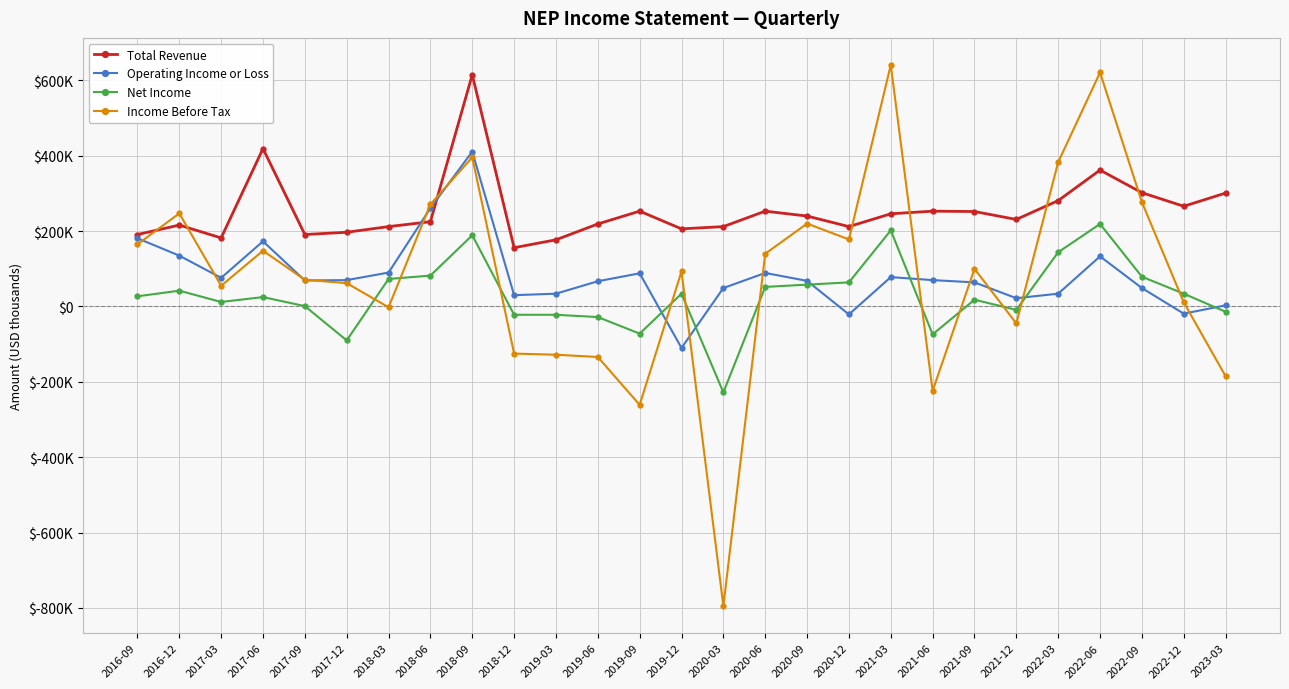

Reading left to right, transcribe all the data shown in this chart.

Total Revenue: 191000	216000	182000	419000	191000	197000	212000	225000	615000	156000	177000	219000	253000	206000	212000	253000	240000	212000	246000	253000	252000	231000	281000	362000	302000	266000	301000
Operating Income or Loss: 181000	135000	76000	173000	69000	70000	90000	261000	411000	30000	34000	67000	88000	-110000	49000	89000	68000	-21000	78000	70000	64000	22000	34000	133000	49000	-19000	3000
Net Income: 27000	42000	12000	25000	1000	-90000	73000	82000	189000	-22000	-22000	-28000	-72000	34000	-228000	52000	58000	64000	202000	-74000	18000	-9000	144000	219000	79000	34000	-14000
Income Before Tax: 165000	247000	55000	148000	71000	62000	-2000	271000	396000	-125000	-128000	-134000	-261000	93000	-795000	140000	220000	178000	641000	-224000	100000	-45000	383000	621000	277000	11000	-185000